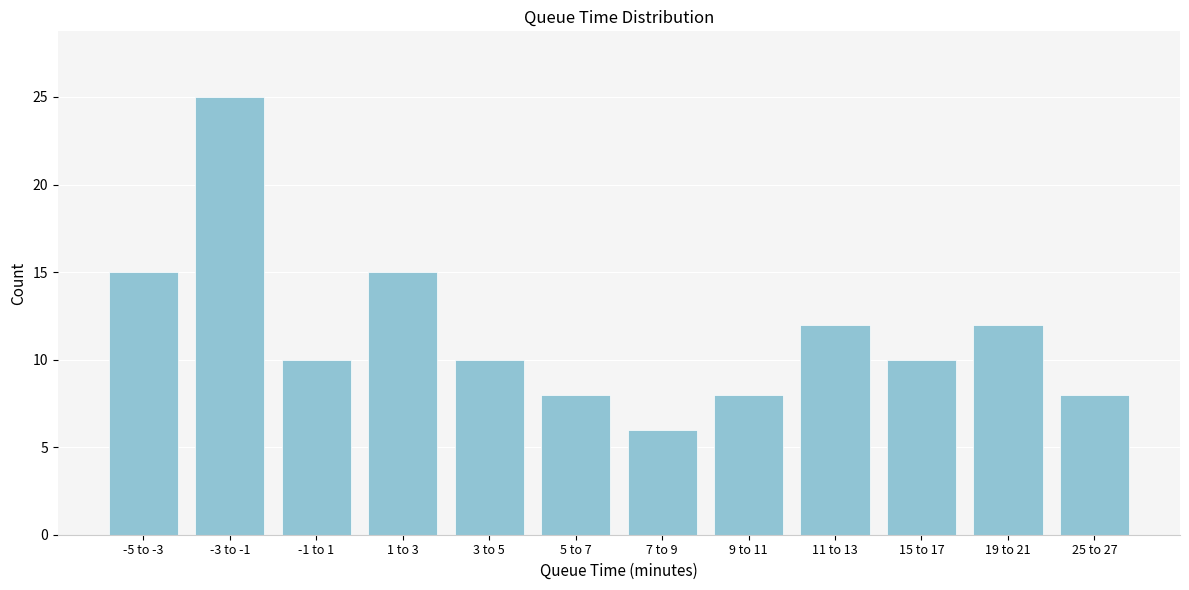

Reading left to right, transcribe all the data shown in this chart.

15	25	10	15	10	8	6	8	12	10	12	8